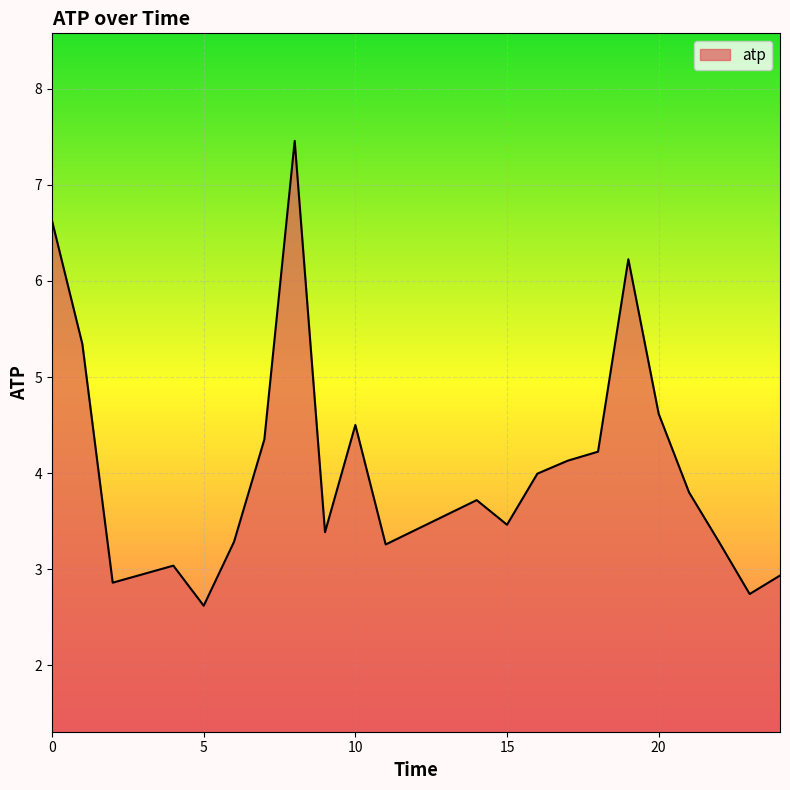

What is the maximum value shown in the chart?

7.5